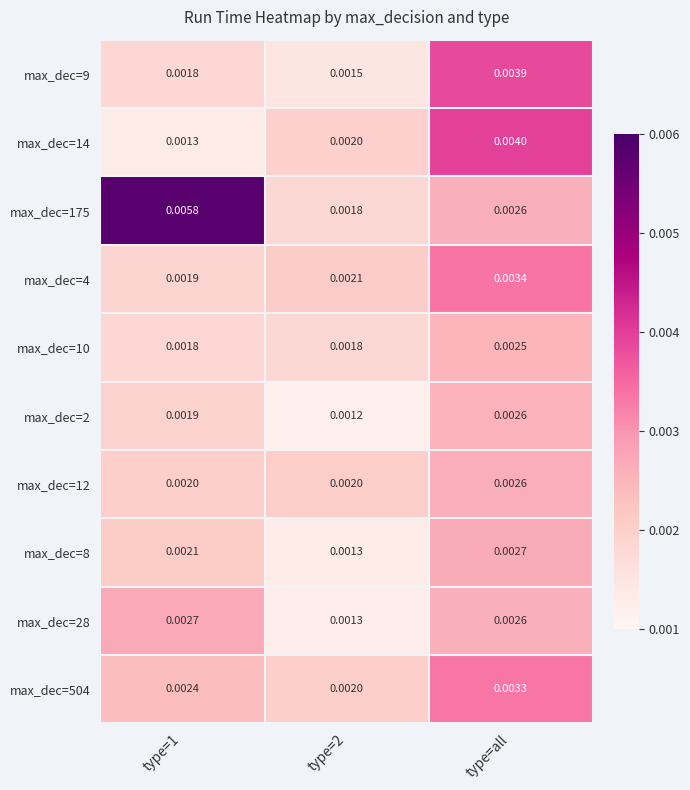

At which label does max_dec=10 reach its peak?

type=all